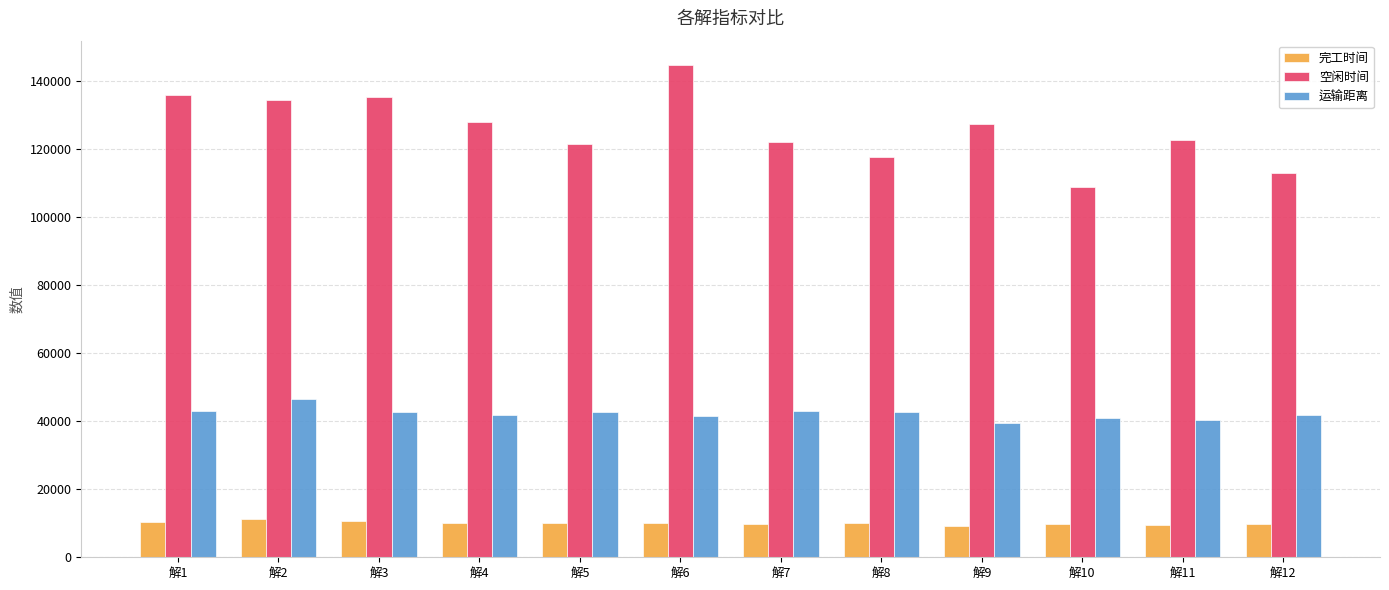

The value of 运输距离 at 解9 is 53277.6. True or false?

False